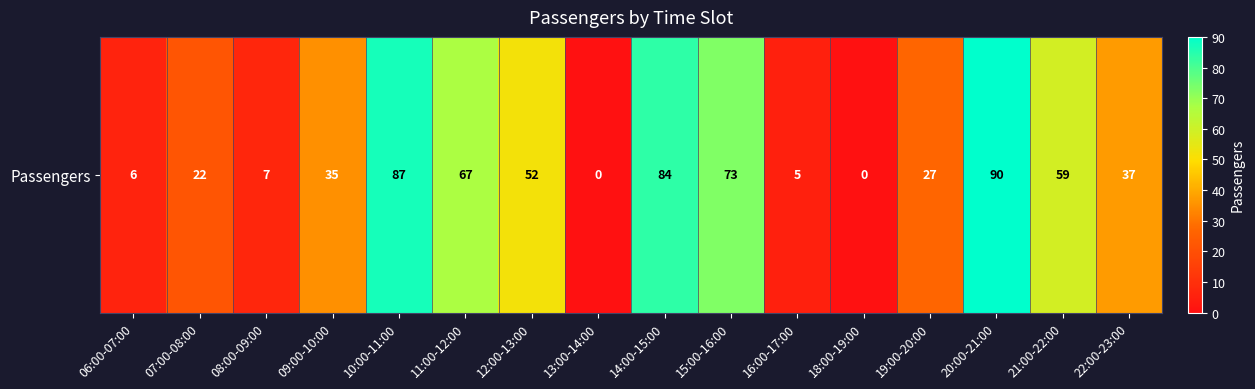

What is the approximate value at 10:00-11:00?

87